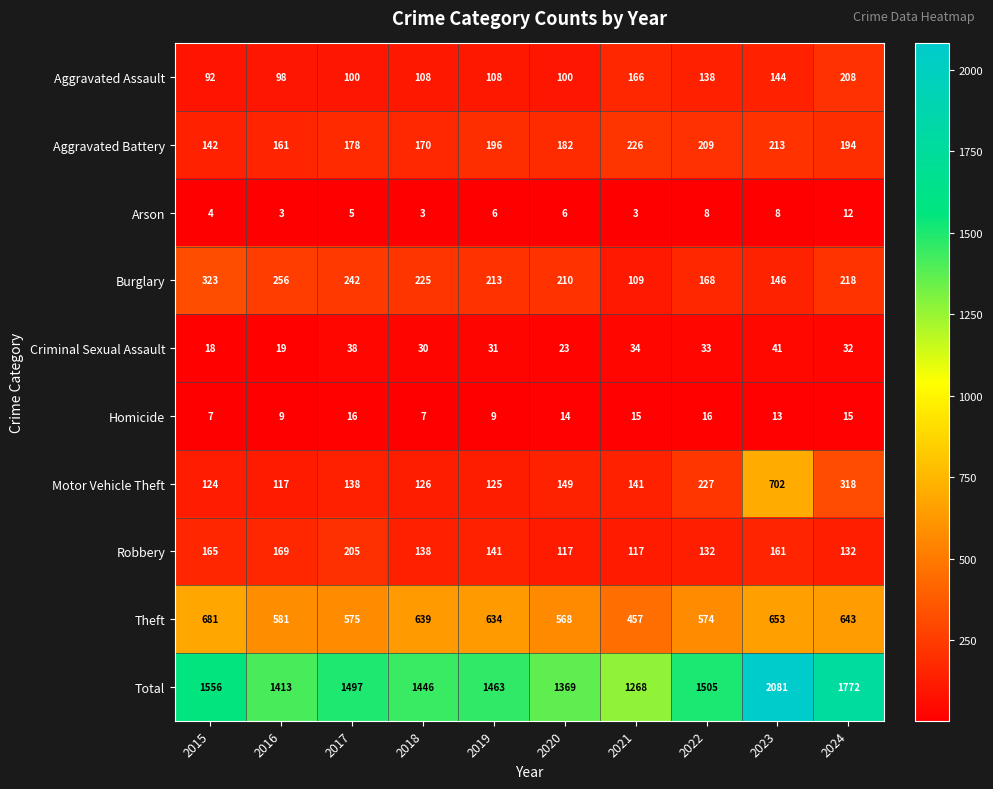

What is the average value of the Burglary series?

211